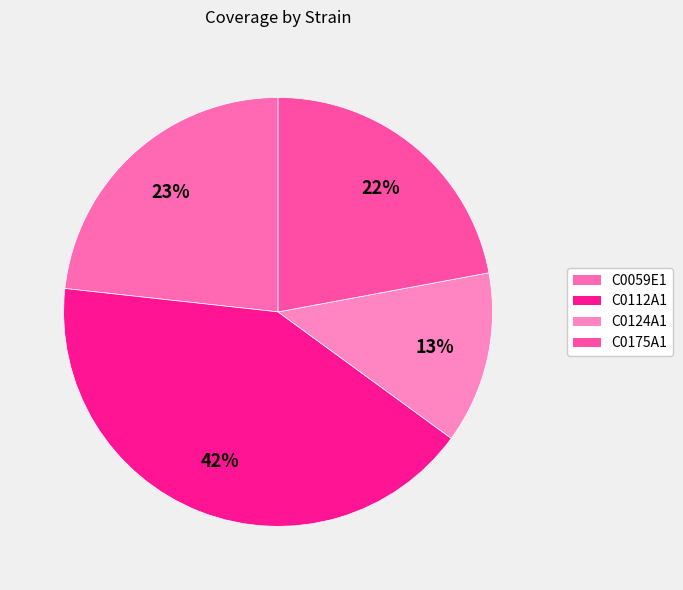

Rank the categories by value from highest to lowest.

C0112A1, C0059E1, C0175A1, C0124A1